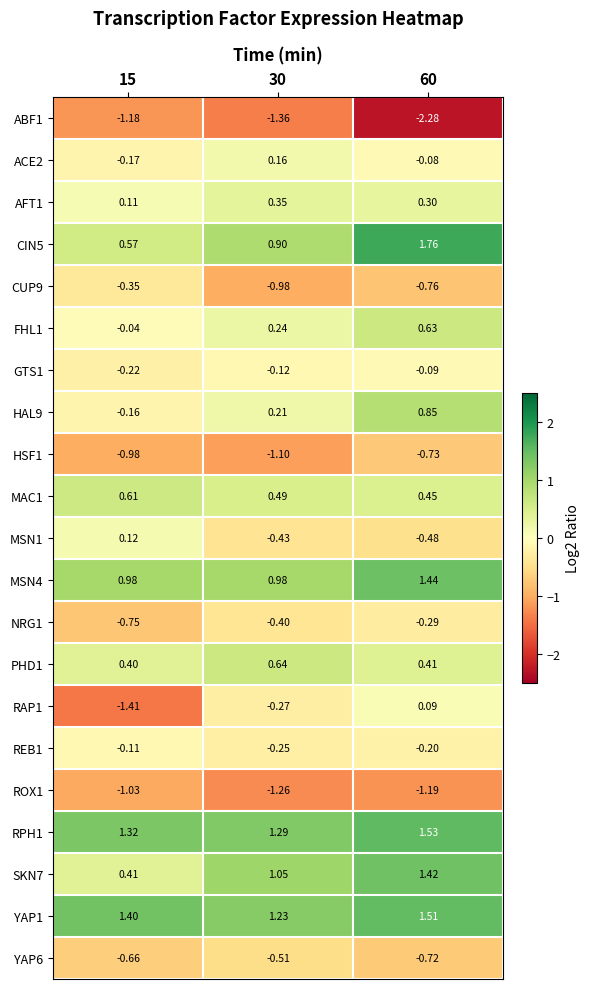

List the series in order of their peak value, lowest first.

ABF1, ROX1, HSF1, YAP6, CUP9, NRG1, REB1, GTS1, RAP1, MSN1, ACE2, AFT1, MAC1, FHL1, PHD1, HAL9, SKN7, MSN4, YAP1, RPH1, CIN5